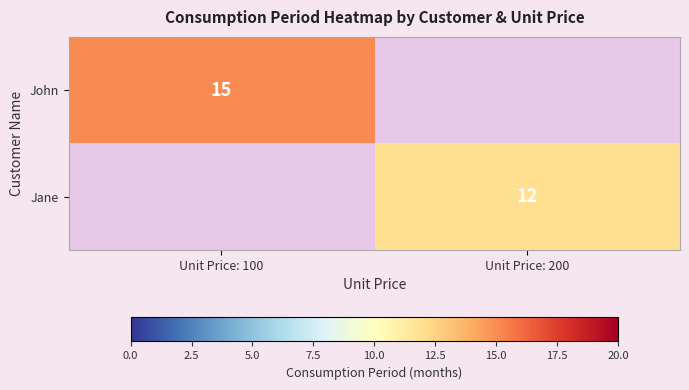

The value of John at Unit Price: 100 is 15. True or false?

True